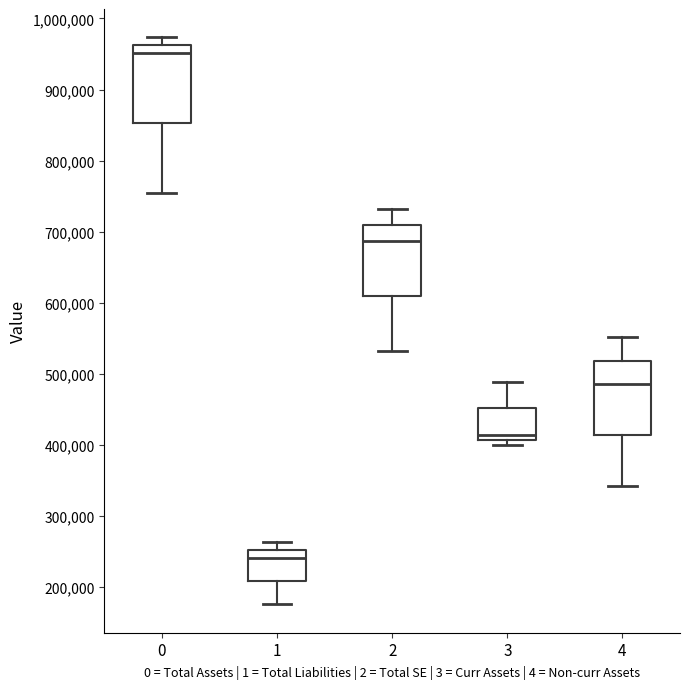

Reading left to right, read every box against the y-axis: the position of its median line, the range the box covers, and the ends of its whiskers. The values are not printed on the chart, so give them approximately, as read against the axis.

0: median 950000, box 850000 to 960000, whiskers 750000 to 970000
1: median 240000, box 210000 to 250000, whiskers 170000 to 260000
2: median 690000, box 610000 to 710000, whiskers 530000 to 730000
3: median 410000 (just above the box's lower edge), box 410000 to 450000, whiskers 400000 to 490000
4: median 480000, box 410000 to 520000, whiskers 340000 to 550000